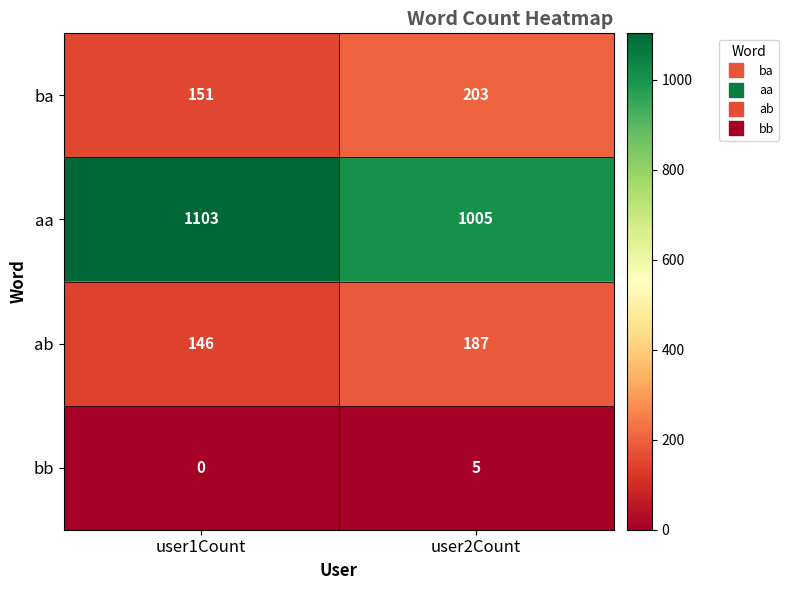

How many data points in ab are less than 187?

1